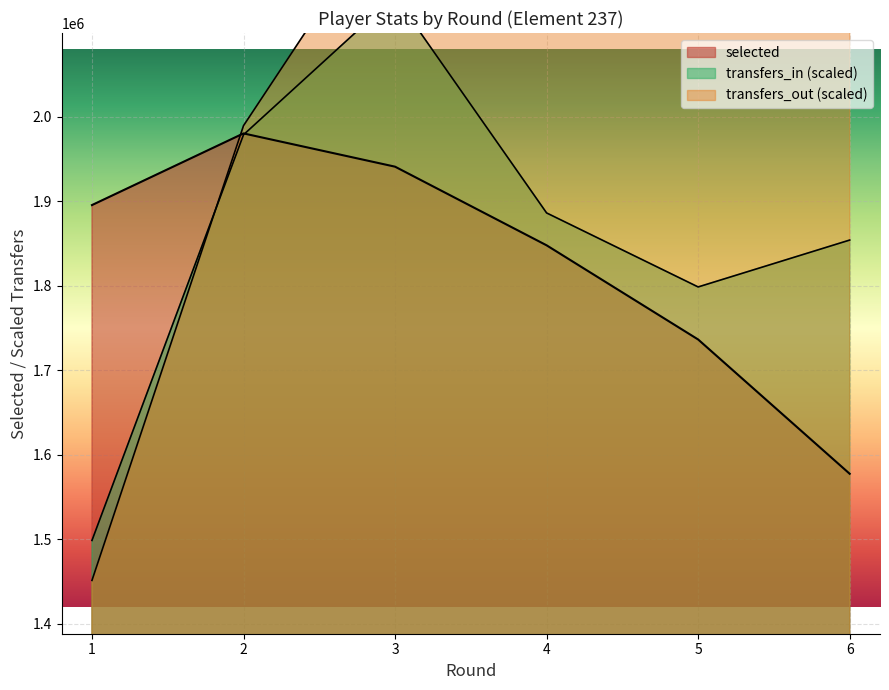

At how many categories does at least one series exceed 2258941?

2